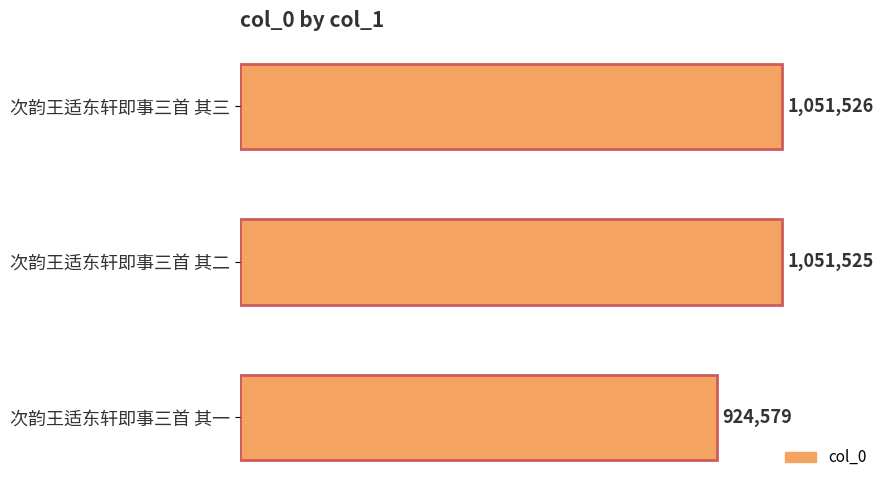

Does the chart contain any negative values?

No